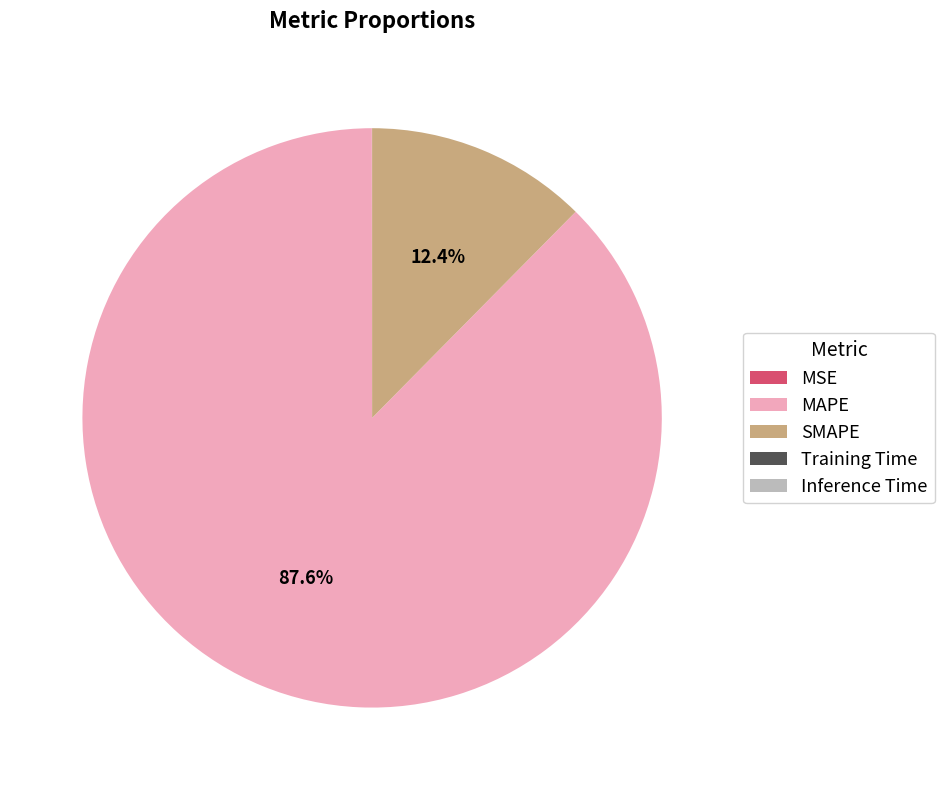

Which category accounts for the majority?

MAPE